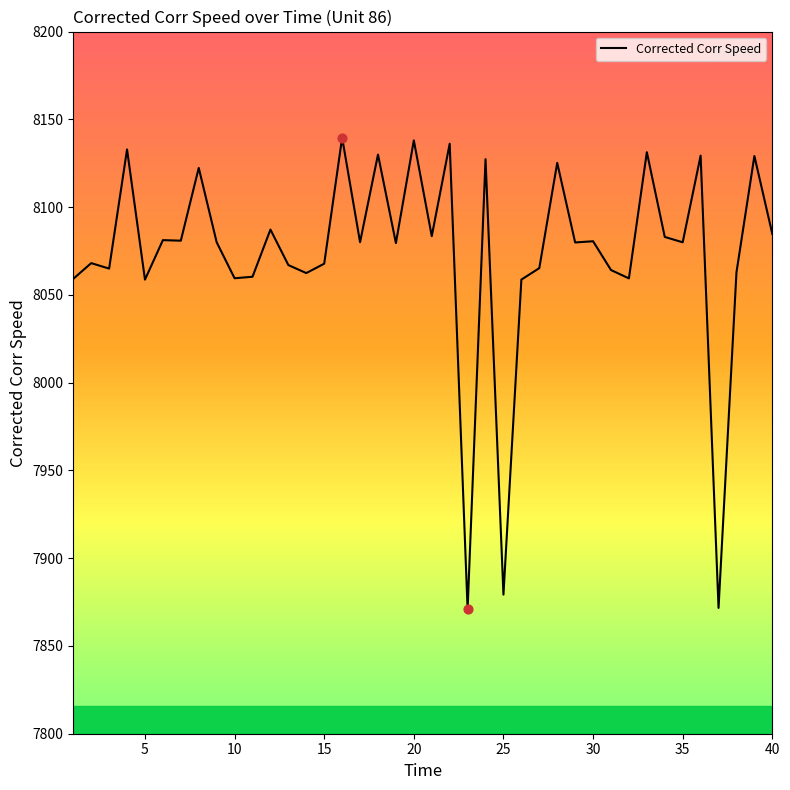

What is the difference between the maximum and minimum values?

268.7